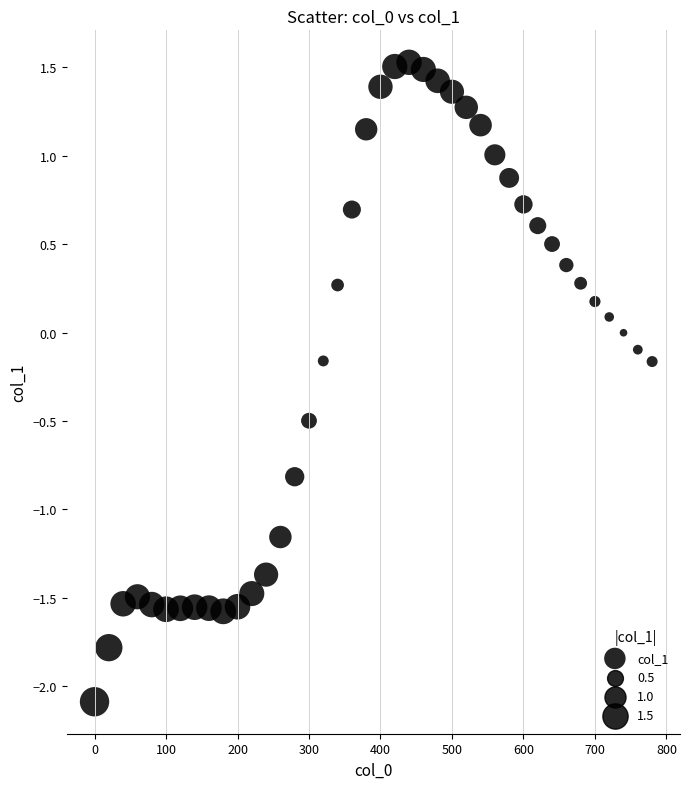

What is the range of X values (max minus min)?

780.0